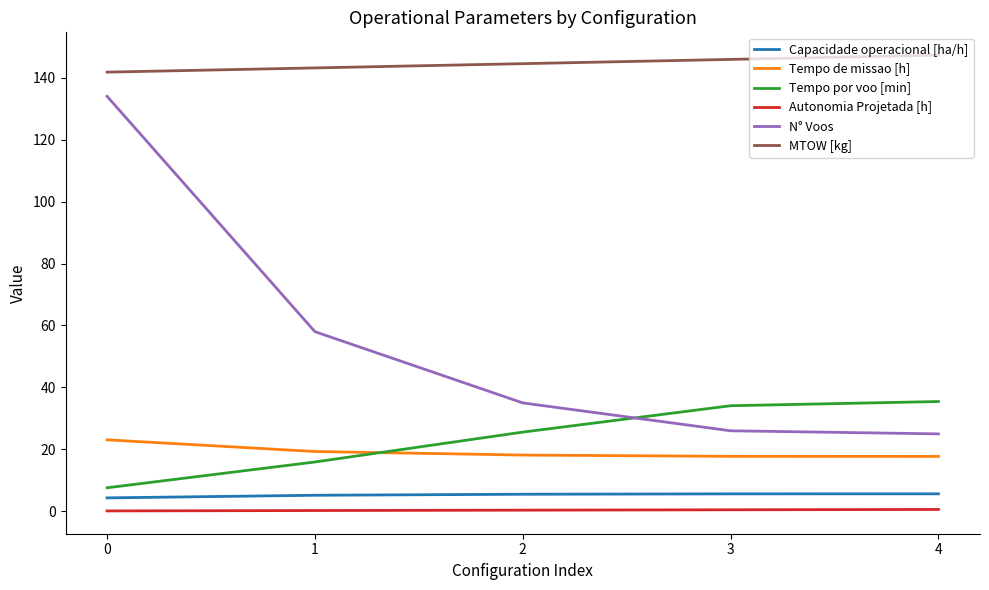

What is the difference between the highest and lowest values at 1?

142.9